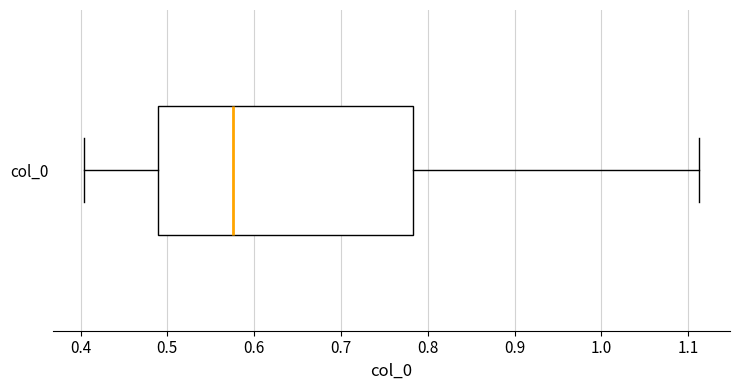

Transcribe this box plot: give where the median line is, the range the box spans, and where the two whiskers end, as read against the x-axis. The values are not printed on the chart, so give them approximately, as read against the axis.

median 0.58, box 0.49 to 0.78, whiskers 0.40 to 1.11